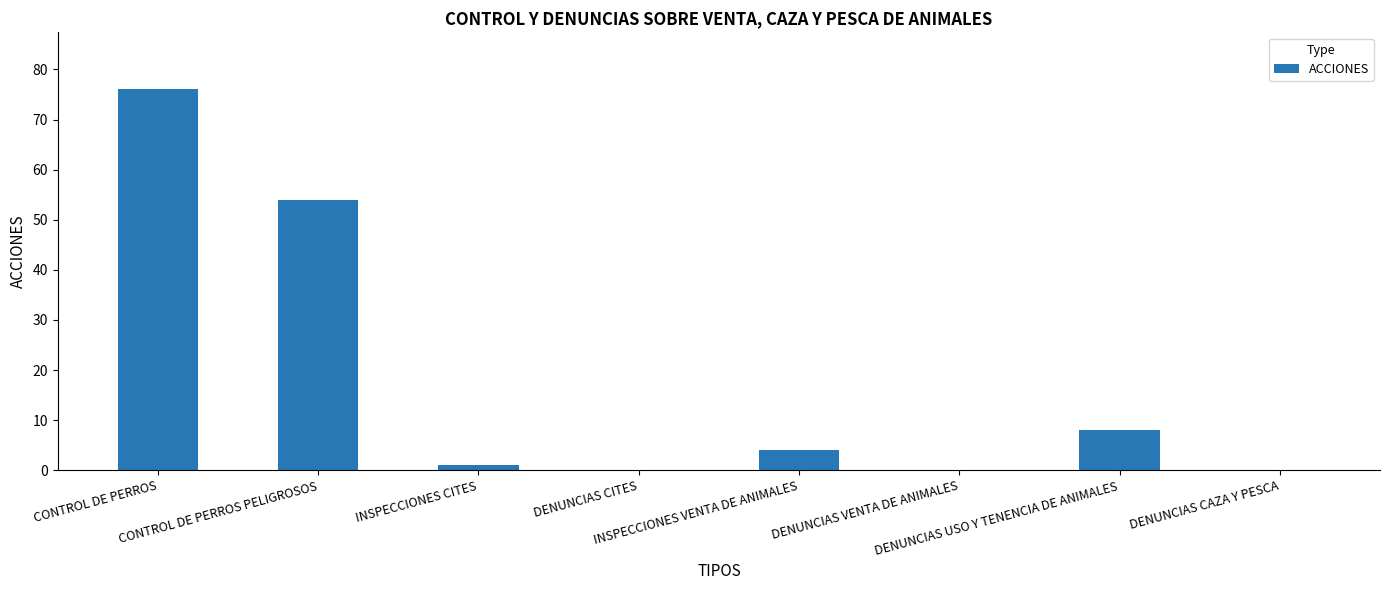

What is the change in value from DENUNCIAS USO Y TENENCIA DE ANIMALES to DENUNCIAS CAZA Y PESCA?

-8